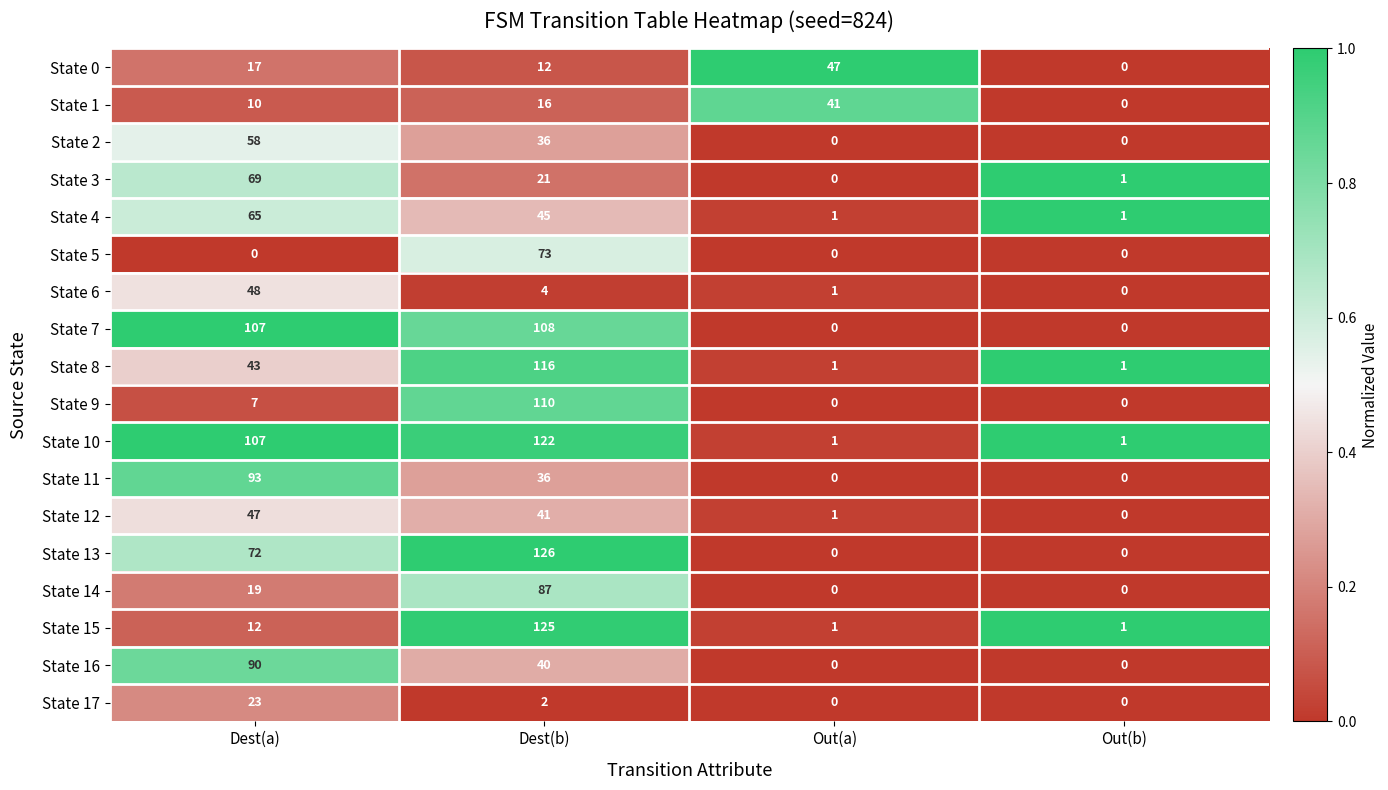

What is the difference between the State 1 values at Dest(b) and Out(a)?

25